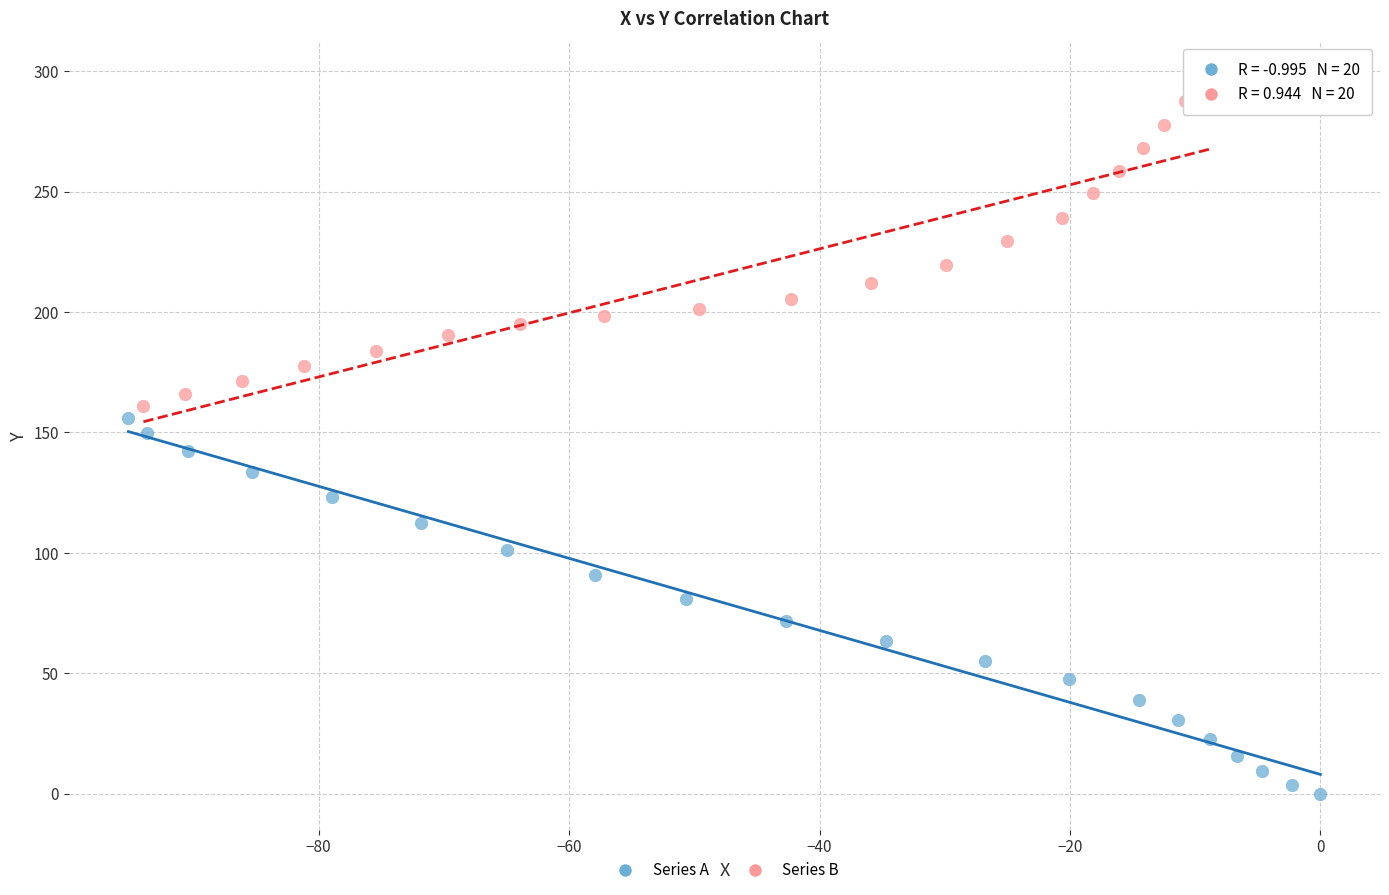

Which series reaches the maximum Y coordinate?

Series B